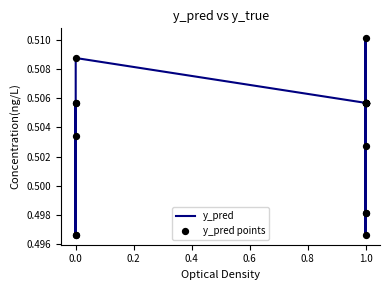

Which series contains the lowest Y value?

y_pred